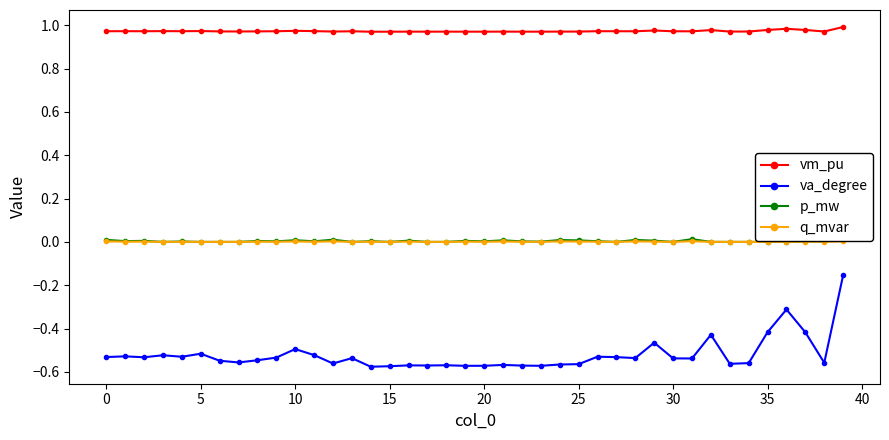

True or false: va_degree and vm_pu intersect in this chart.

False